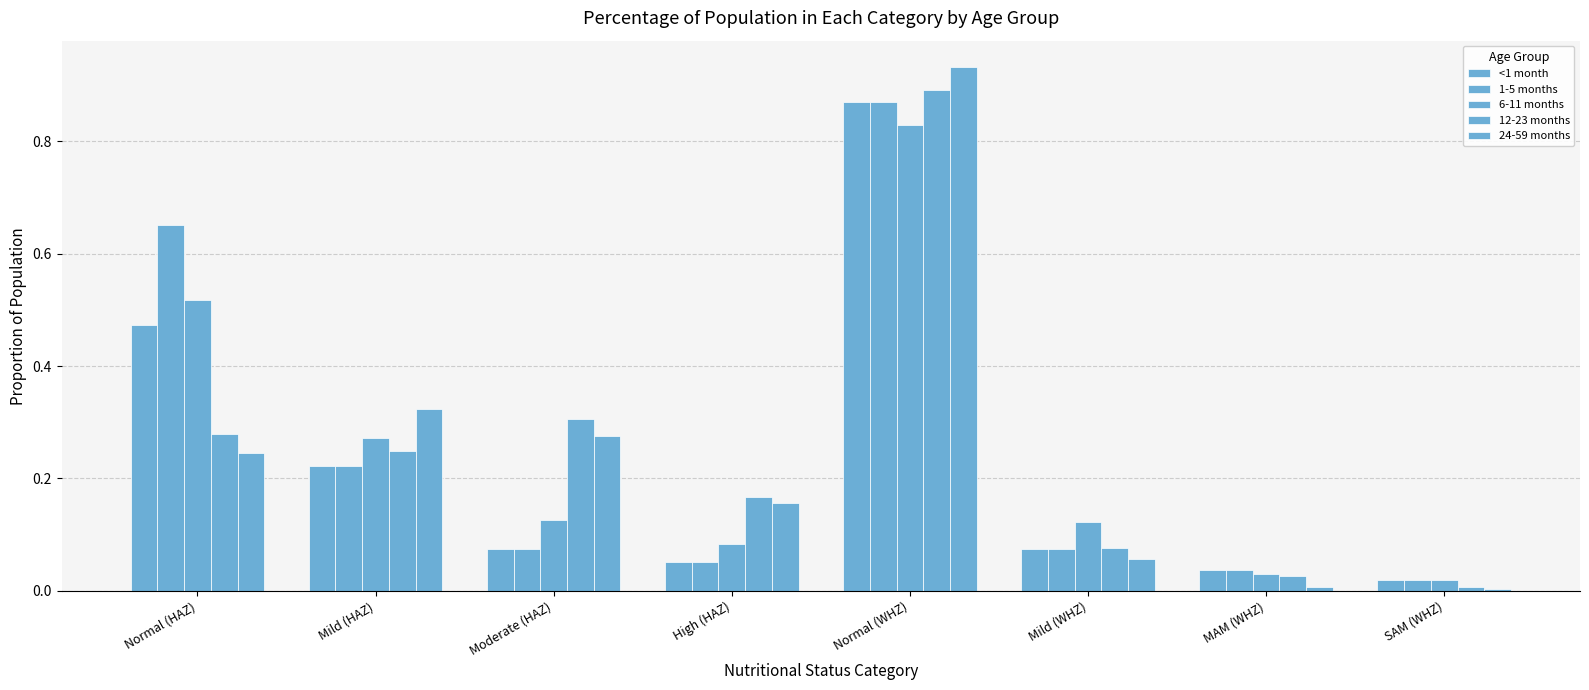

Count the number of categories in the chart.

8